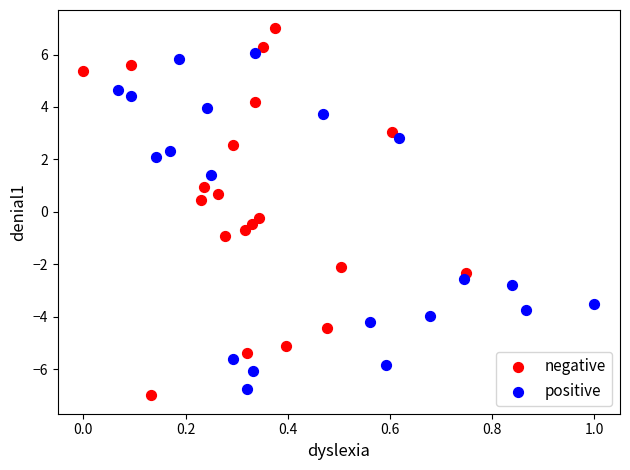

Which series has the largest Y range (max minus min)?

negative